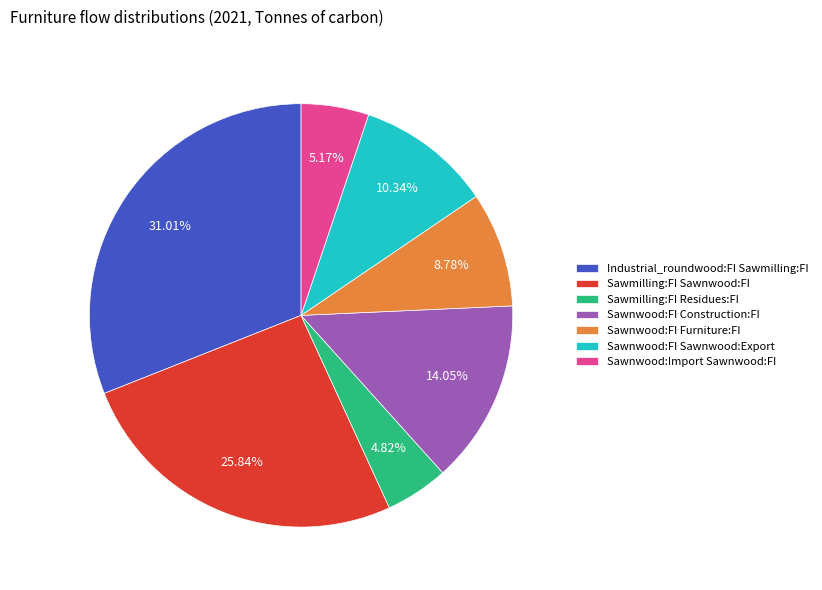

To the nearest percent, what is the average slice percentage?

14%